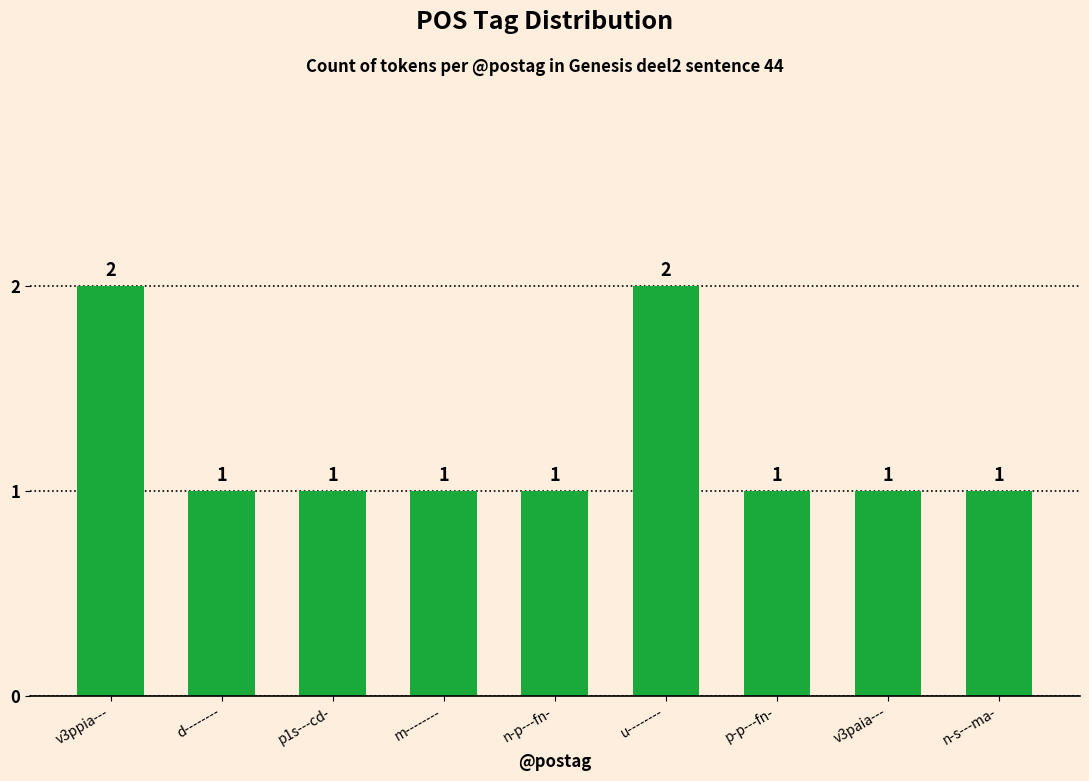

What is the label of the 4th bar from the left?

m--------